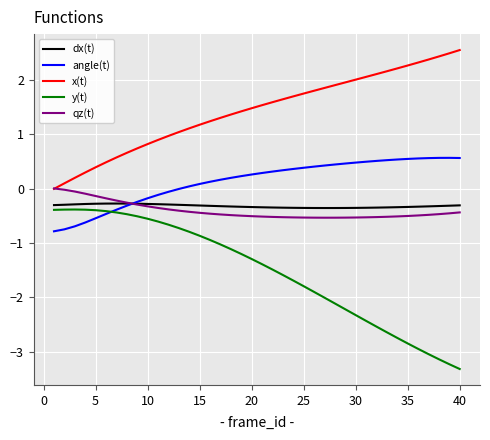

What is the minimum value for y(t)?

-3.3